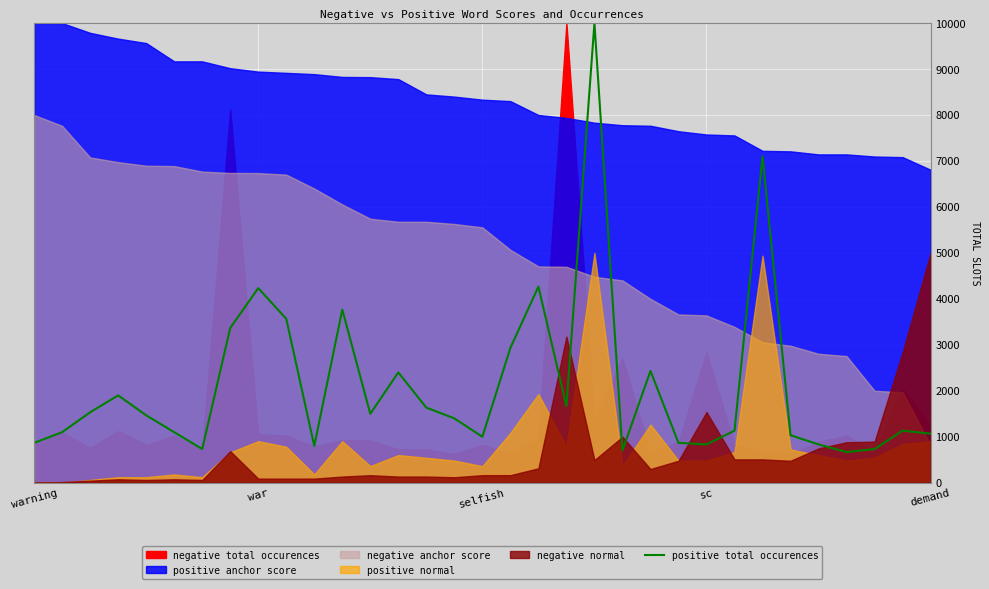

Where is the data nearest to the value 5333?

18